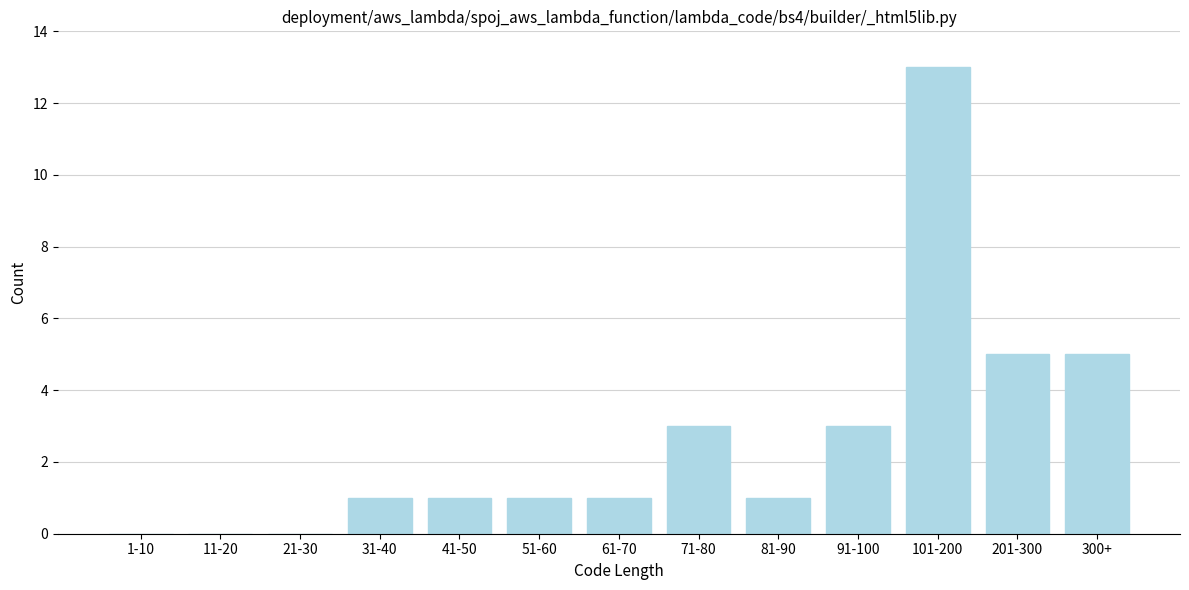

Reading left to right, what are all the values shown in this chart?

1-10=0	11-20=0	21-30=0	31-40=1	41-50=1	51-60=1	61-70=1	71-80=3	81-90=1	91-100=3	101-200=13	201-300=5	300+=5